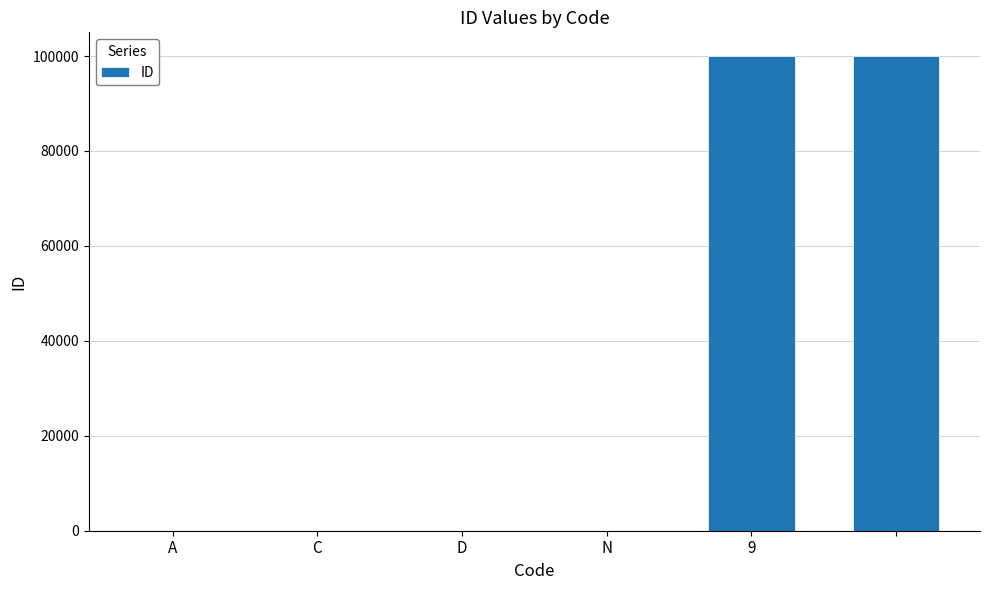

What is the sum of all values?

200007